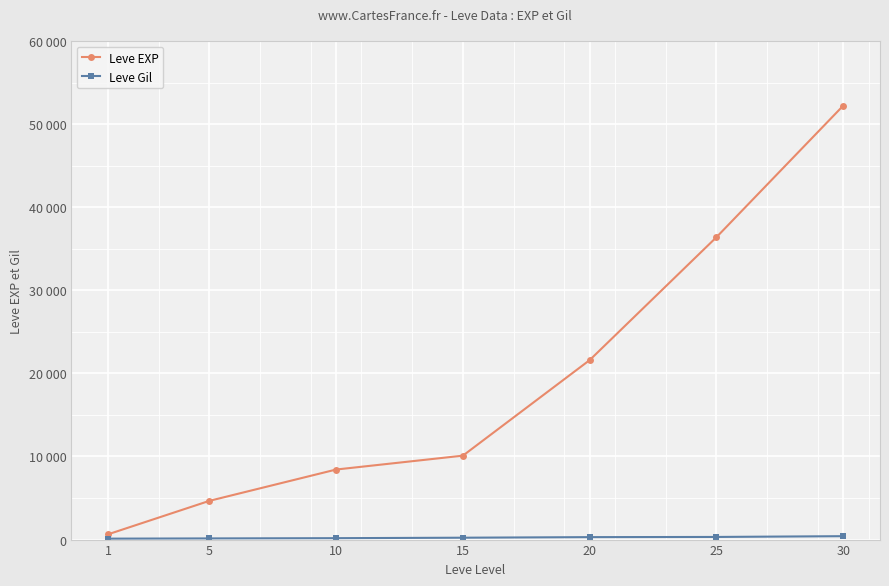

Is it true that Leve EXP equals 5513 at 15?

False